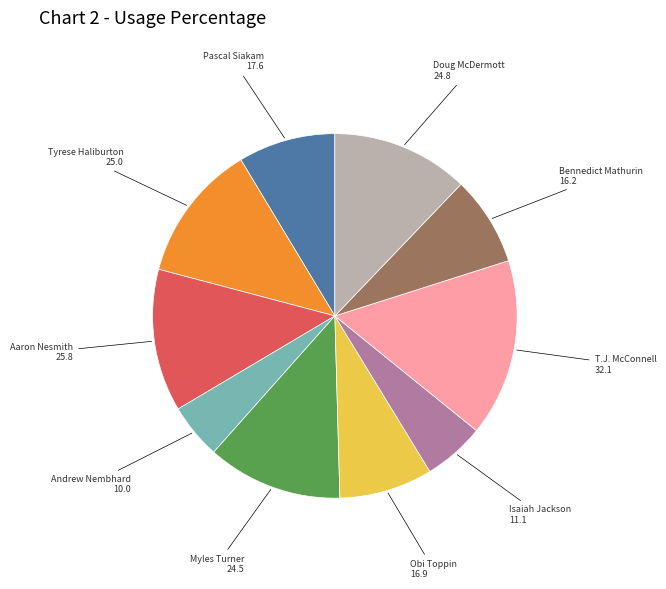

The Doug McDermott slice represents 12% of the pie. True or false?

True